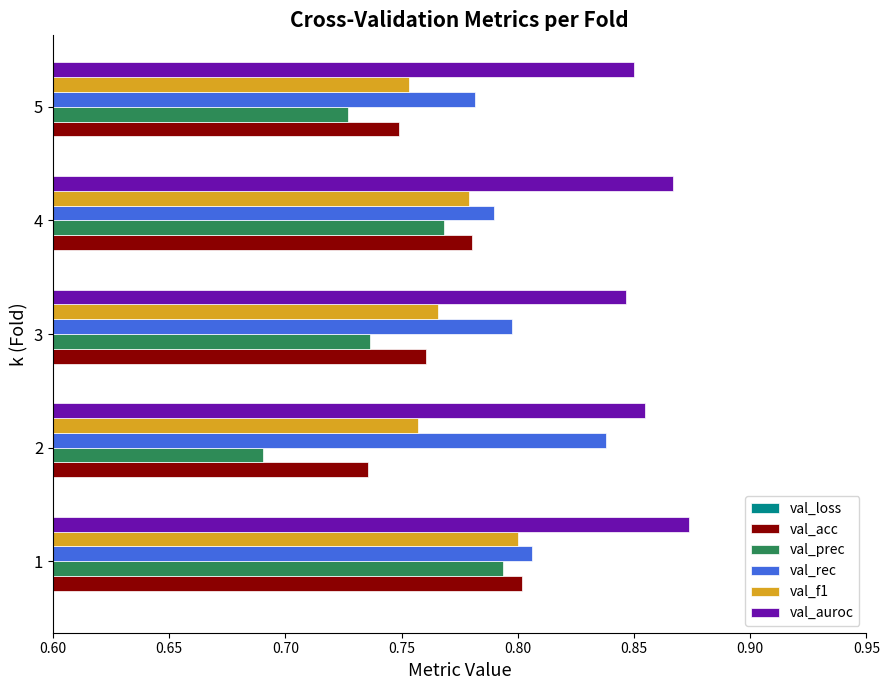

The val_auroc series shows 0.9 at 5. True or false?

True